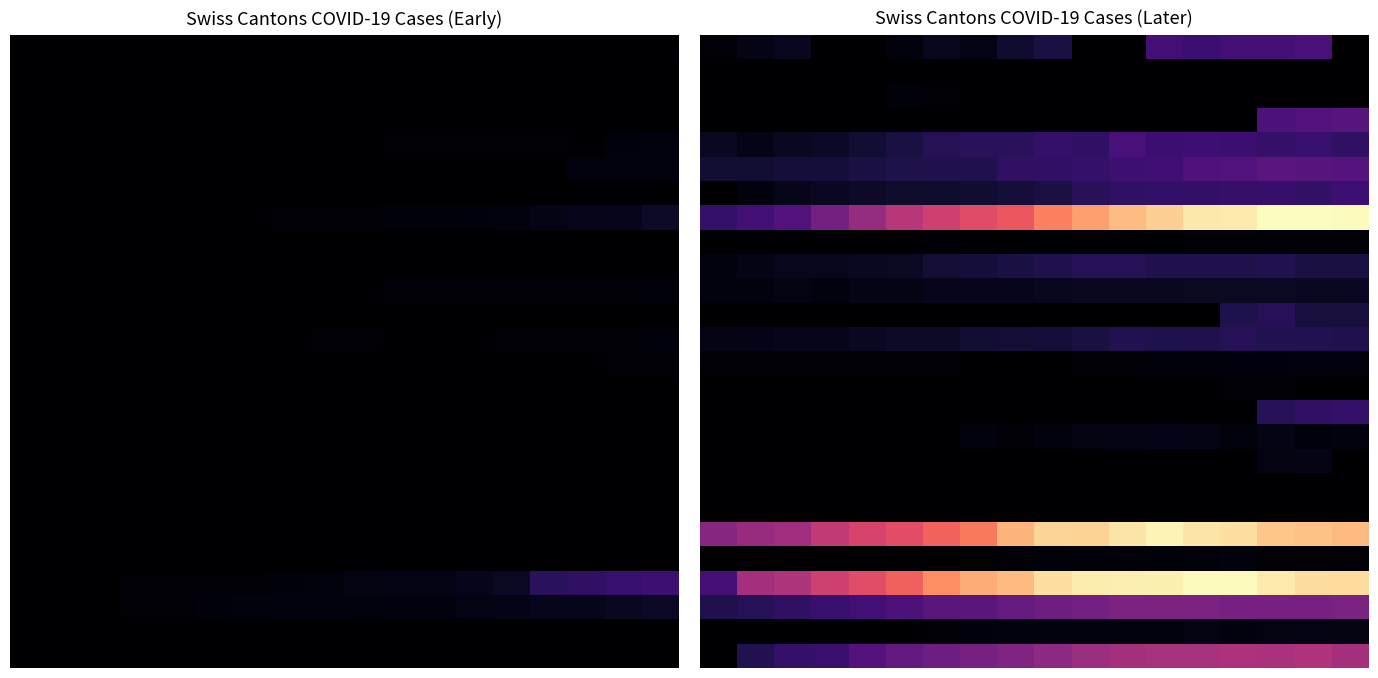

How many distinct data groups are displayed?

26